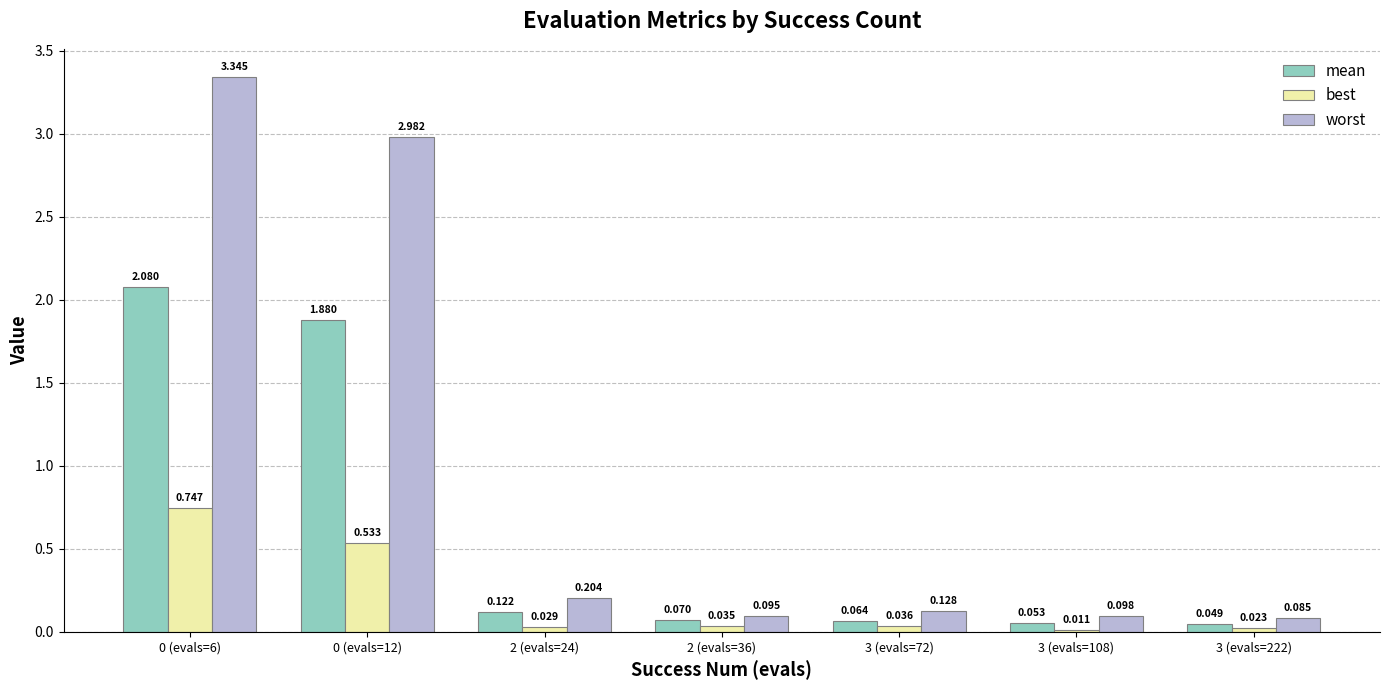

At 3 (evals=108), list the series in order from smallest to largest.

best, mean, worst